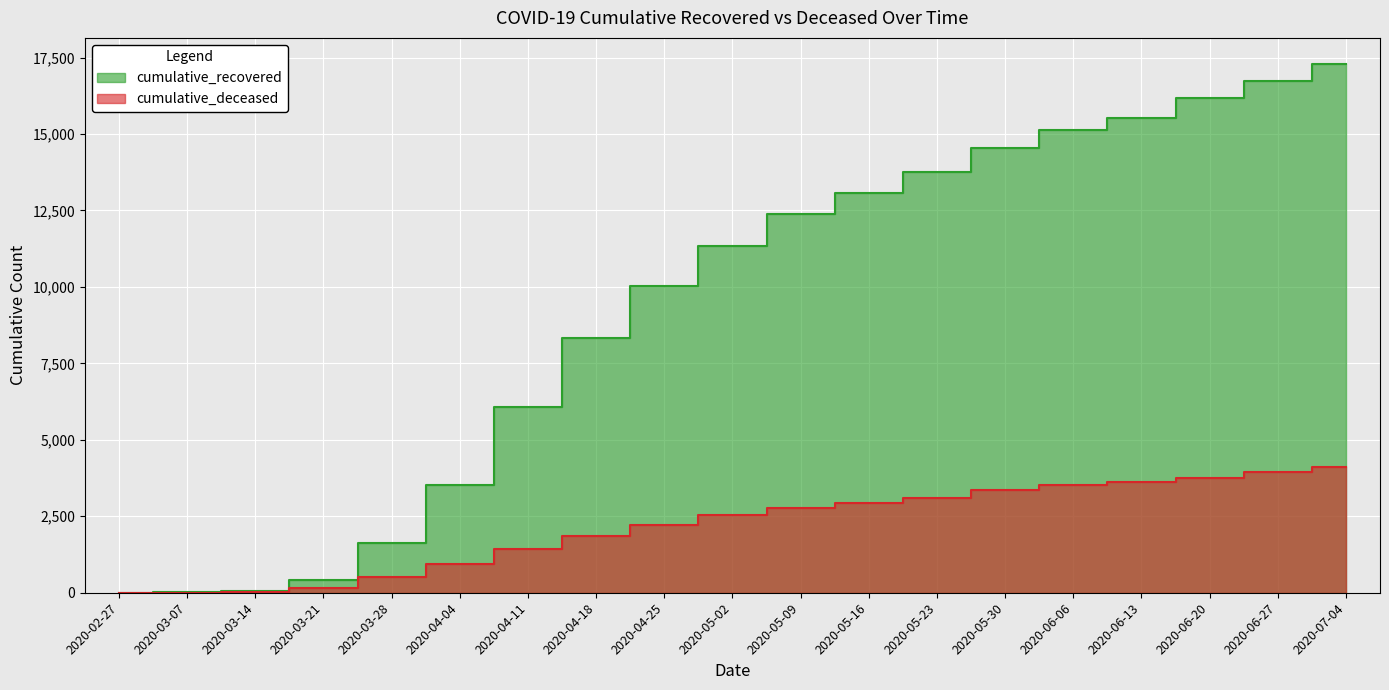

True or false: cumulative_recovered has more than 0 points higher than both neighbors.

False